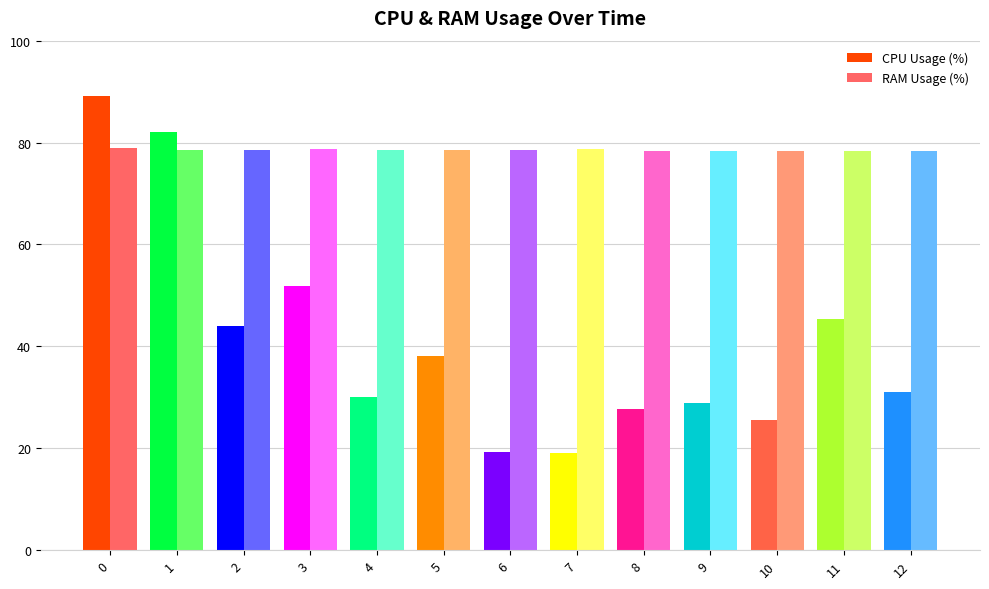

At how many categories does at least one series exceed 40?

13